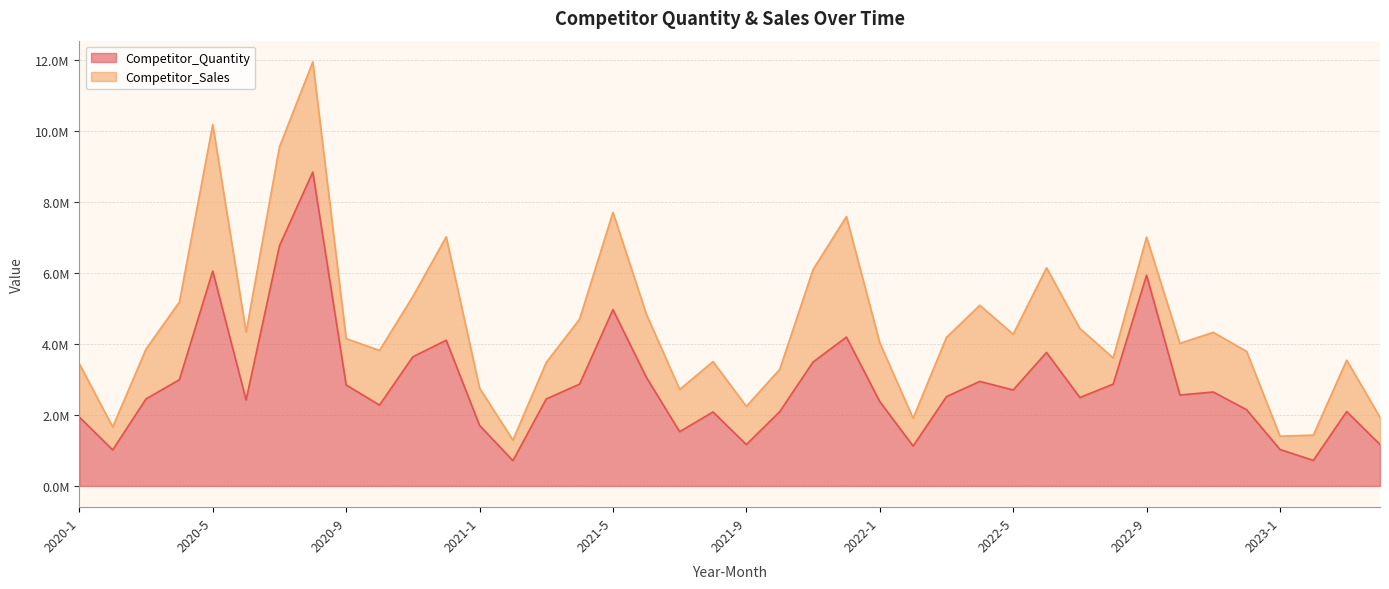

What is the change in value from 2021-6 to 2022-10?

-500220